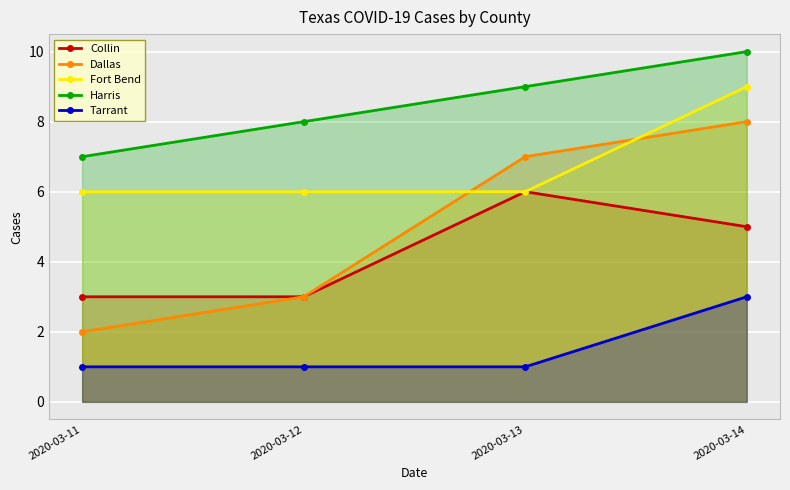

List the series in order of their peak value, lowest first.

Tarrant, Collin, Dallas, Fort Bend, Harris